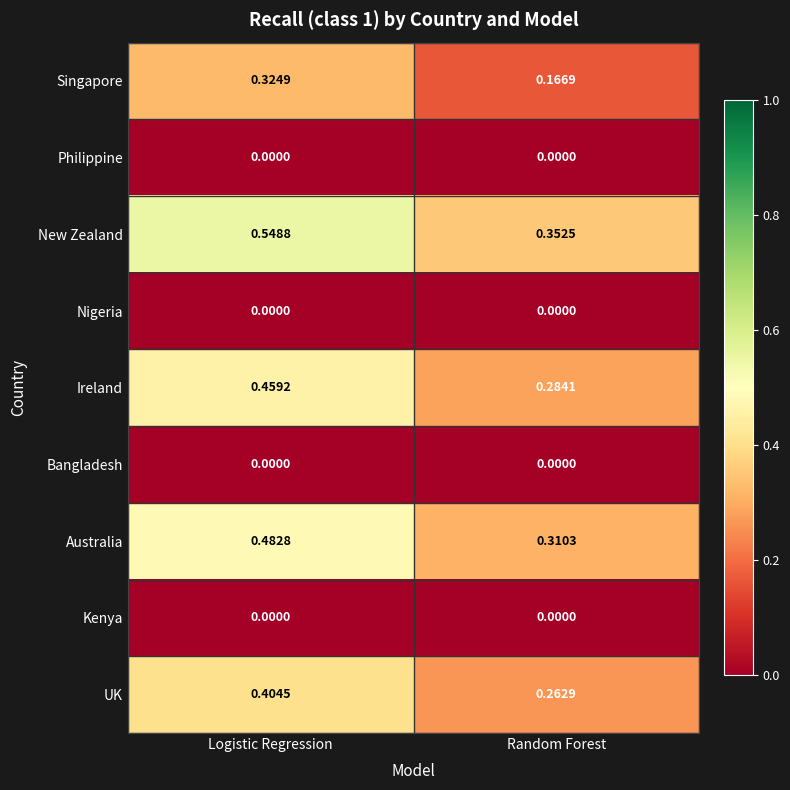

Which series has the largest total across all categories?

New Zealand